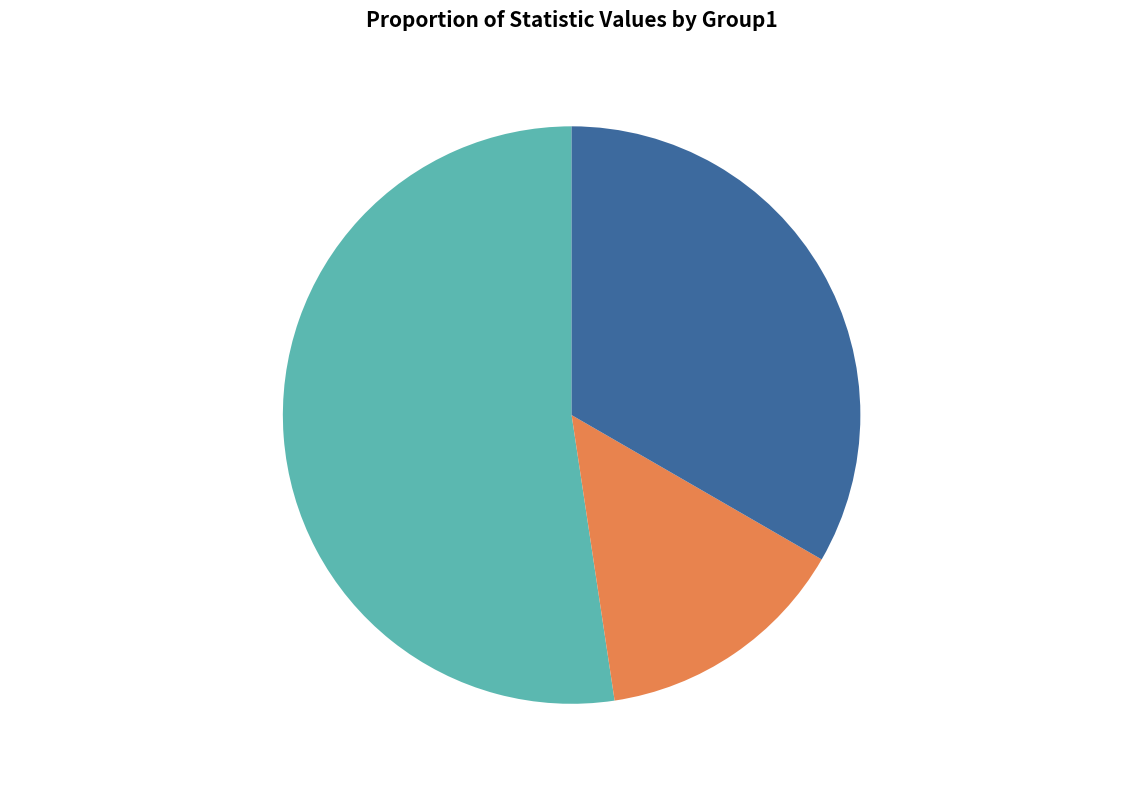

Which category accounts for the majority?

Unmodified_FVT_Response